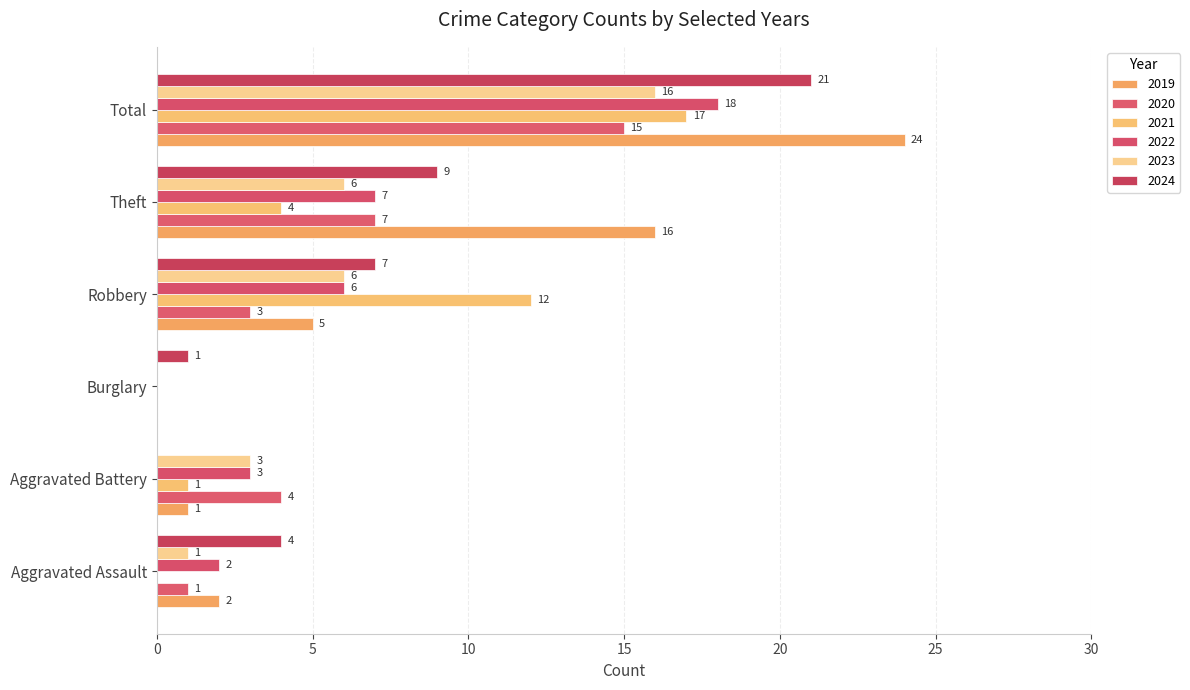

How many distinct data groups are displayed?

6